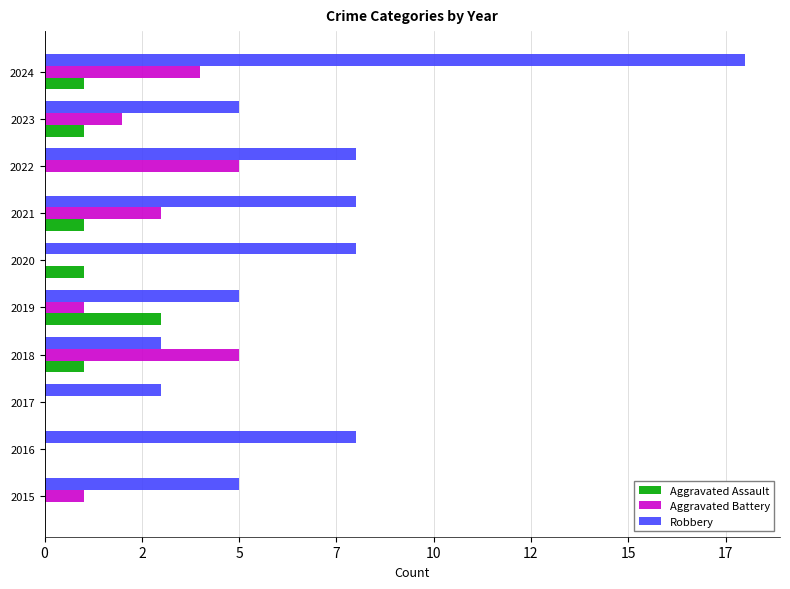

What are all the series names shown in the legend?

Aggravated Assault, Aggravated Battery, Robbery